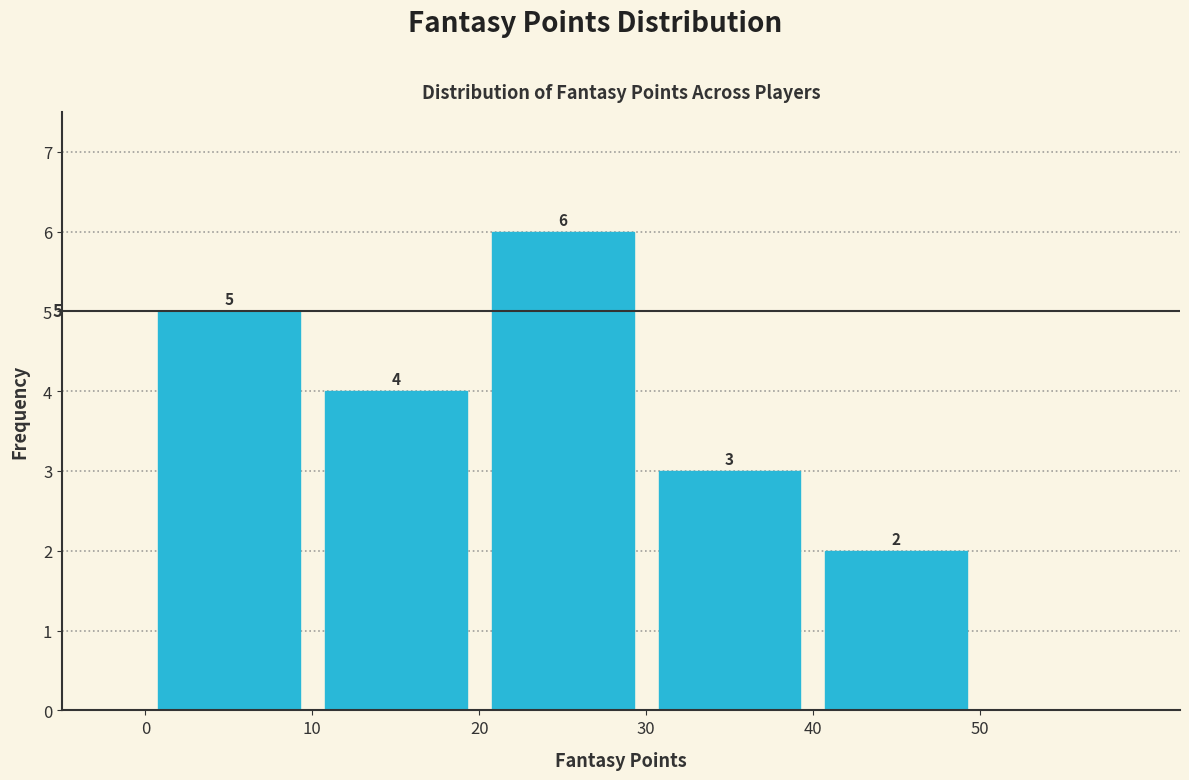

Which range on the x-axis has the tallest bar?

20 to 30